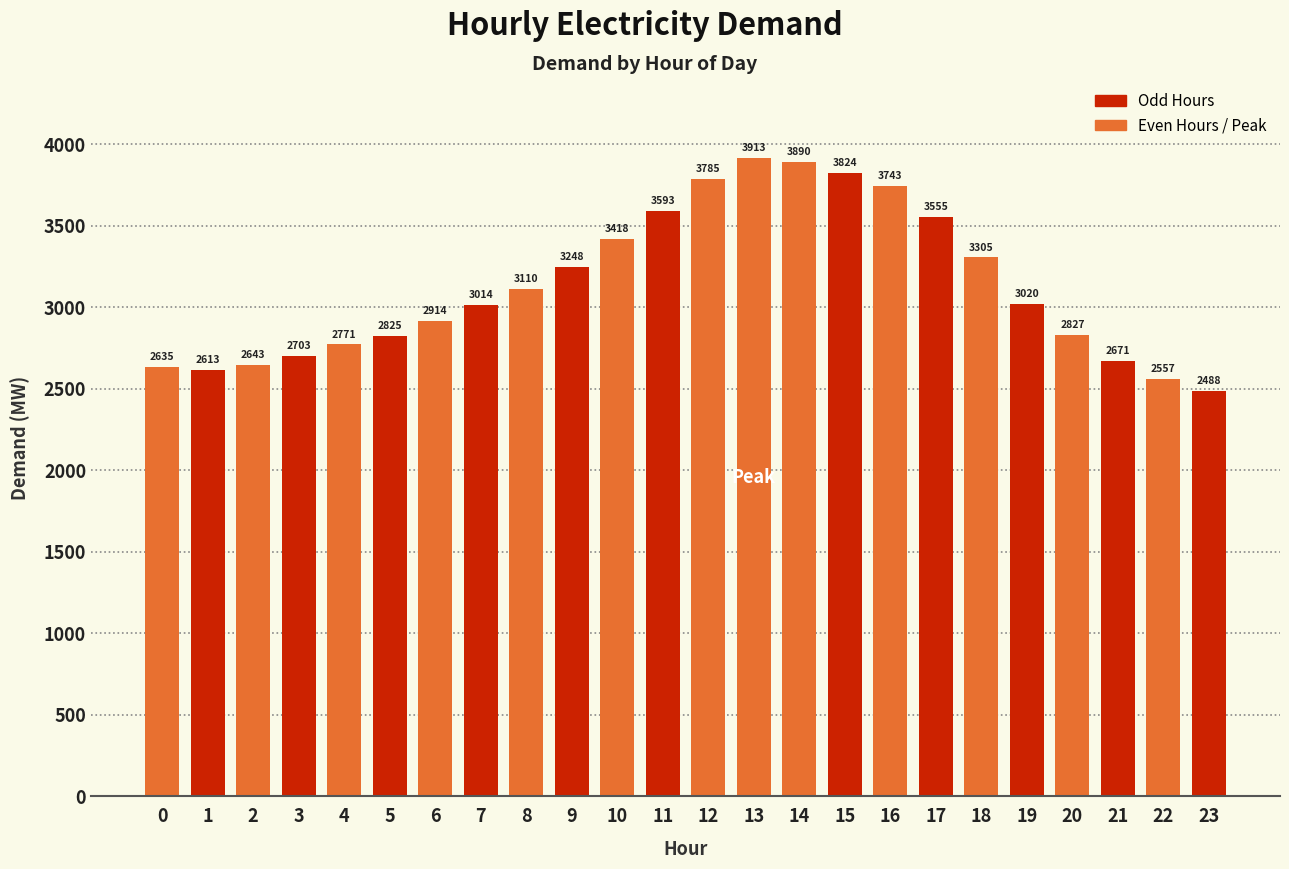

Approximately how many times larger is the value at 21 compared to 17?

0.8